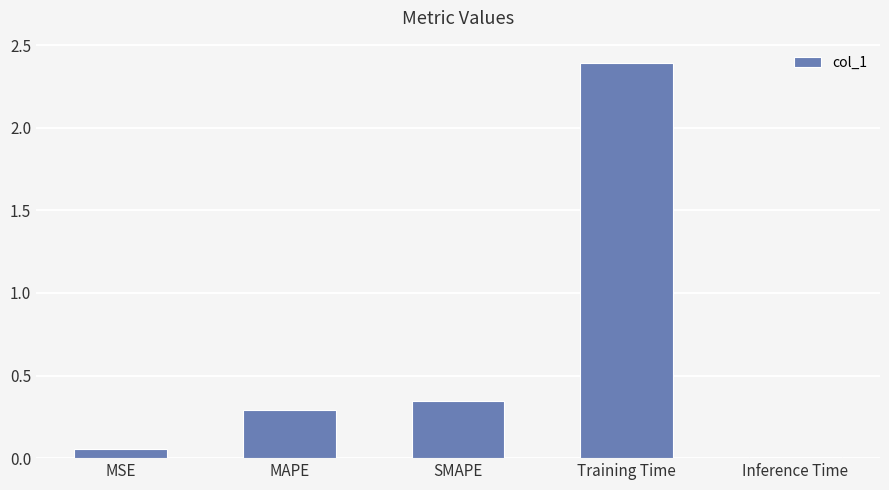

Rank the categories by value from highest to lowest.

Training Time, SMAPE, MAPE, MSE, Inference Time